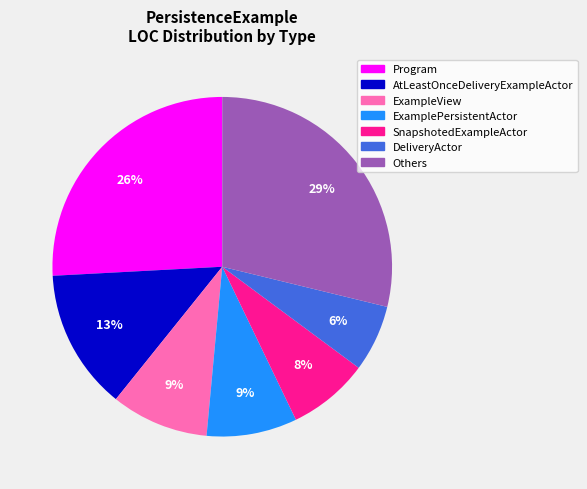

To the nearest percent, what is the average slice percentage?

14%